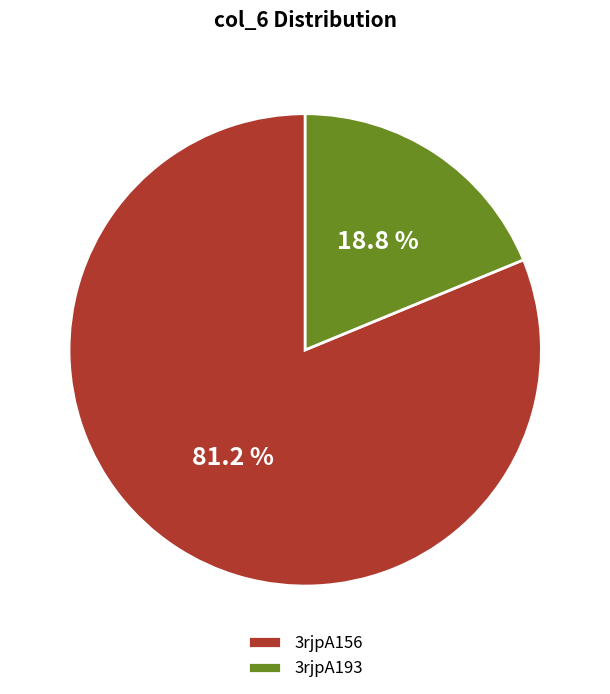

What is the ratio of the value at 3rjpA156 to the value at 3rjpA193?

4.3